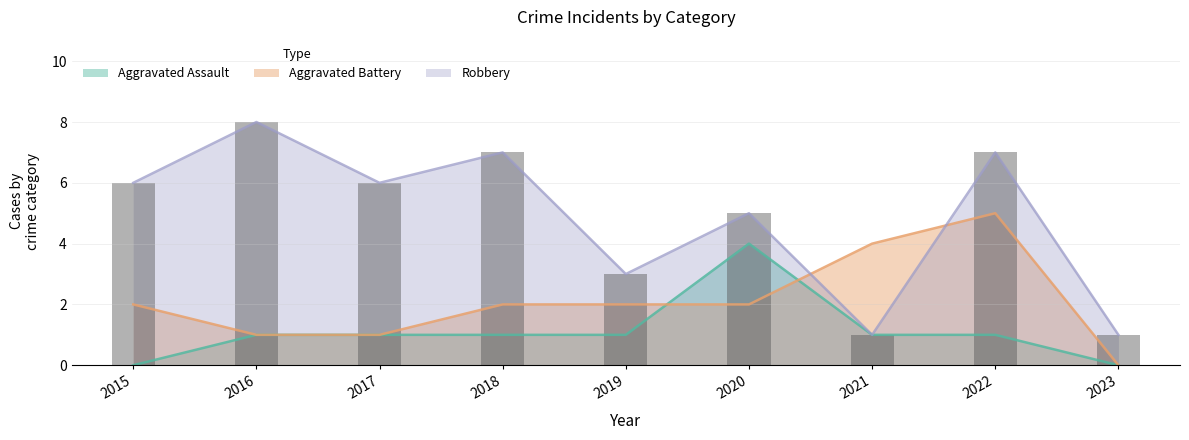

What is the difference between the values at 2020 and 2017?

1